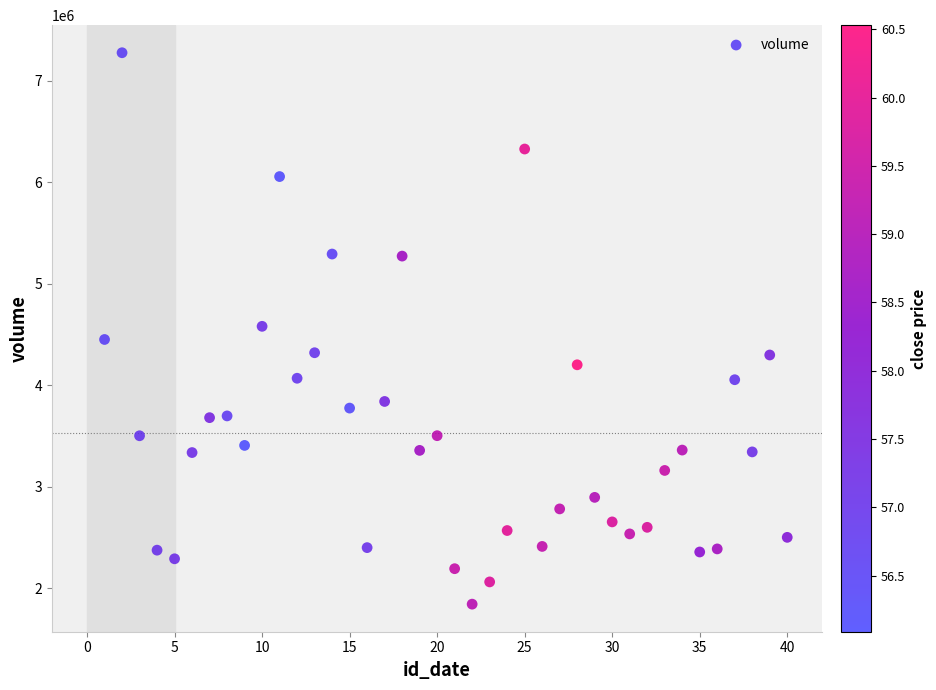

What is the range of Y values (max minus min)?

5435571